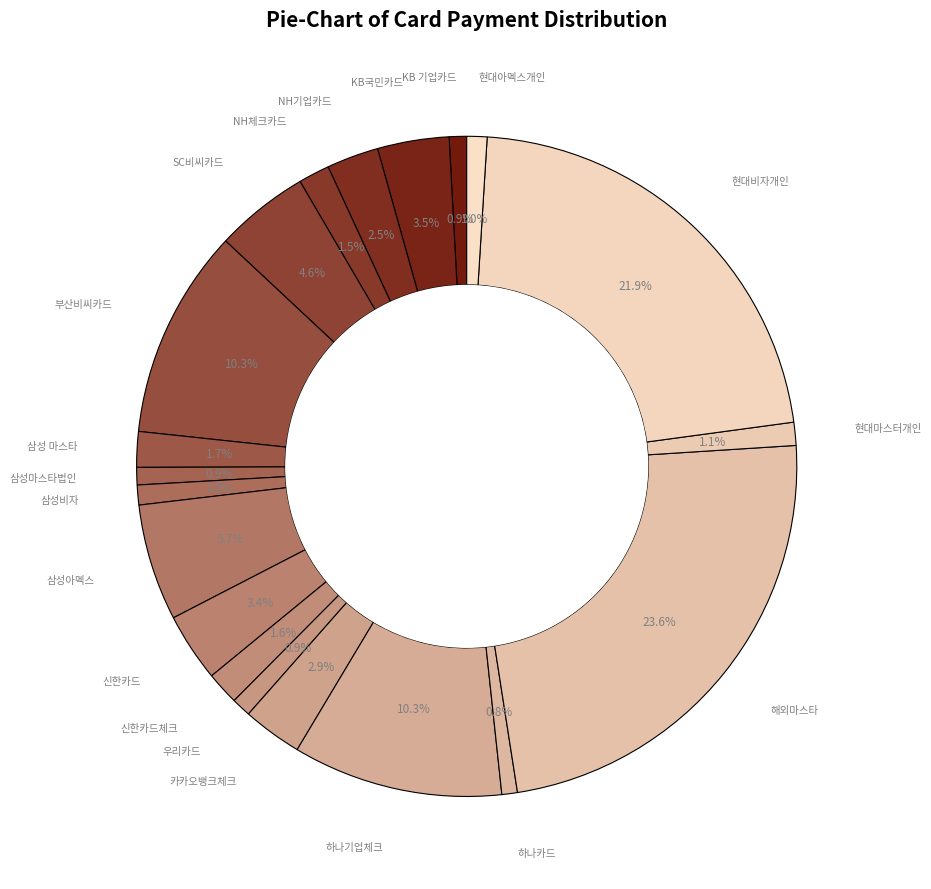

How many slices are in this pie chart?

20